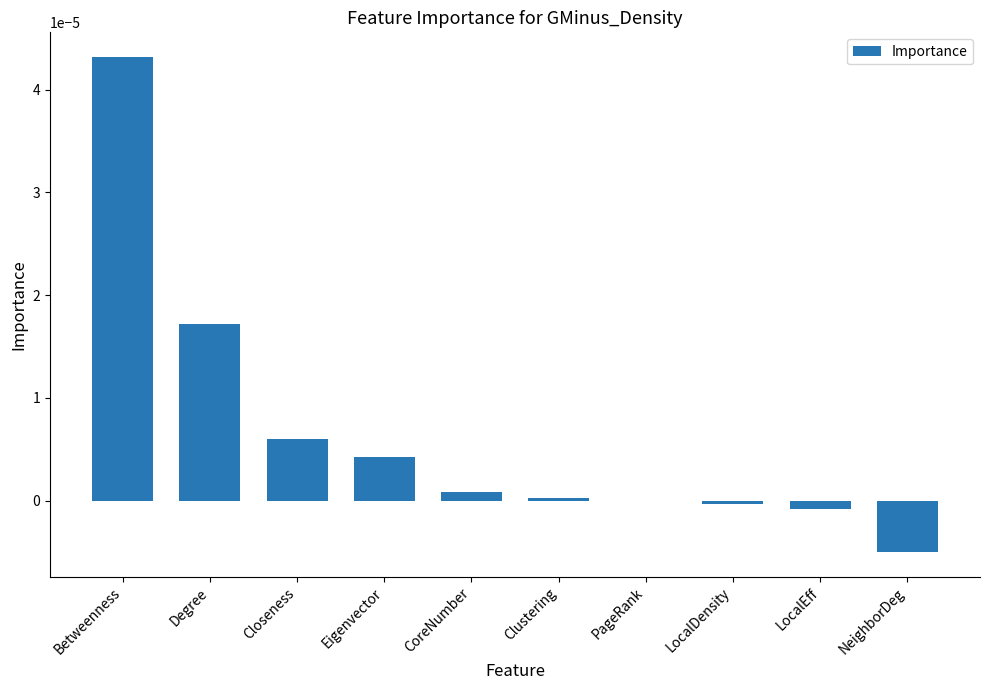

At which category does the chart reach its peak across all series?

Betweenness